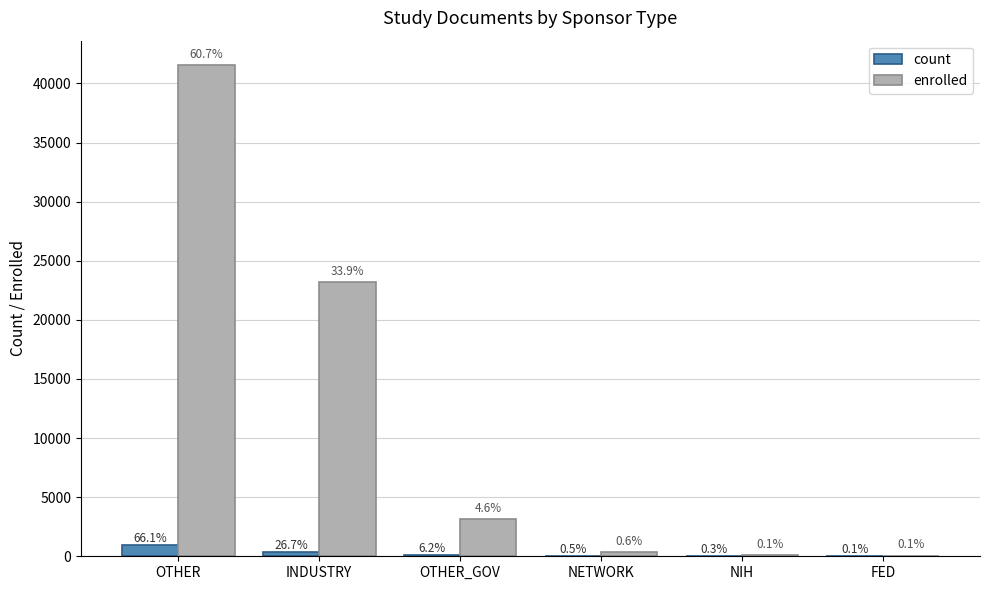

What is the sum of the count values at NETWORK and INDUSTRY?

397